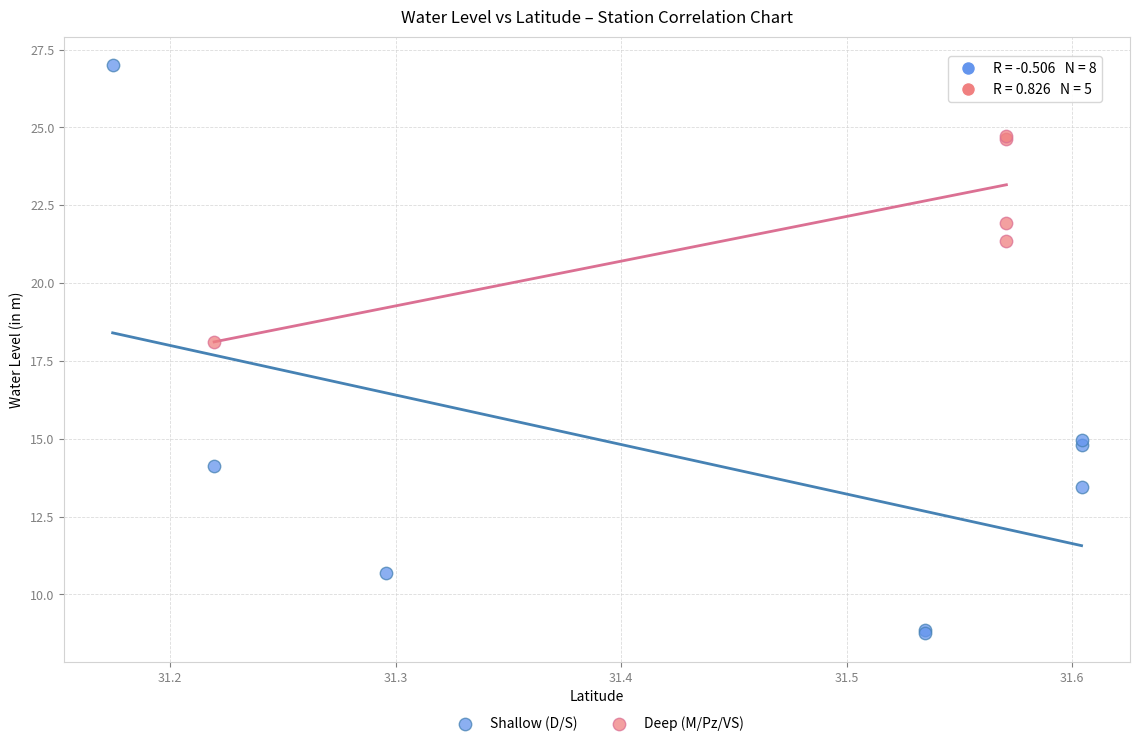

Which series reaches the minimum Y coordinate?

Shallow (D/S)